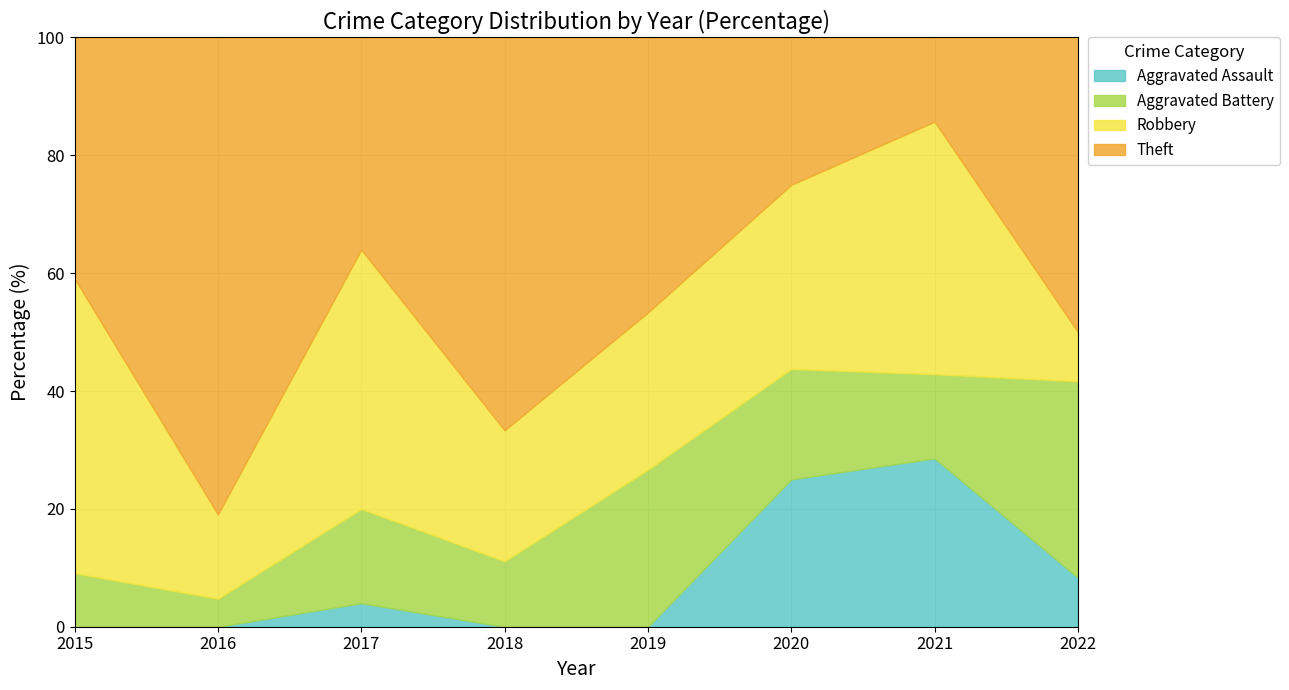

Does the chart have visible grid lines?

Yes